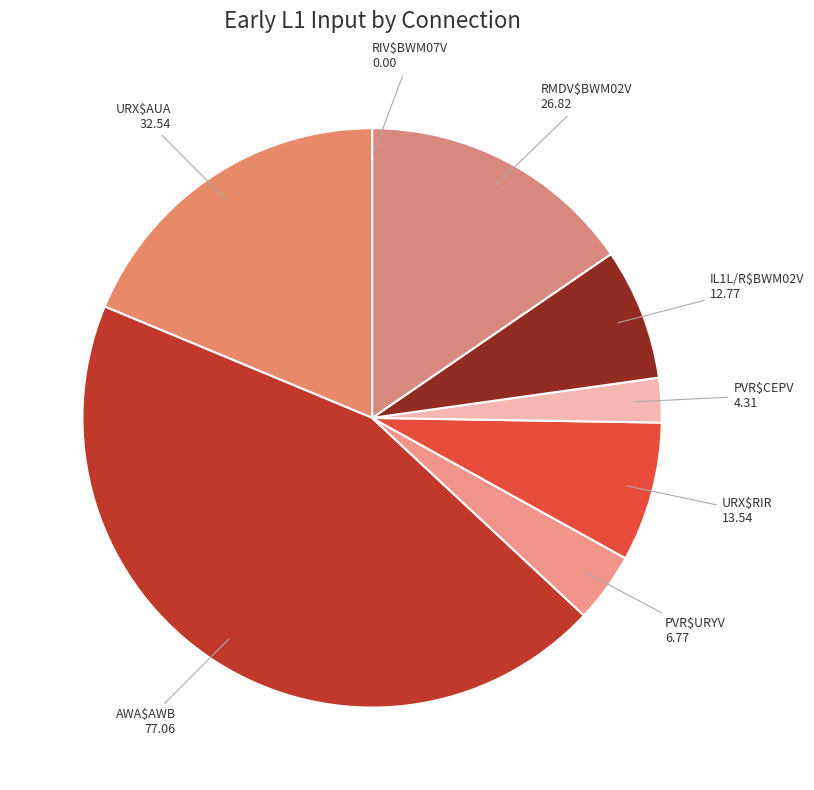

Is there a majority slice in this chart?

No